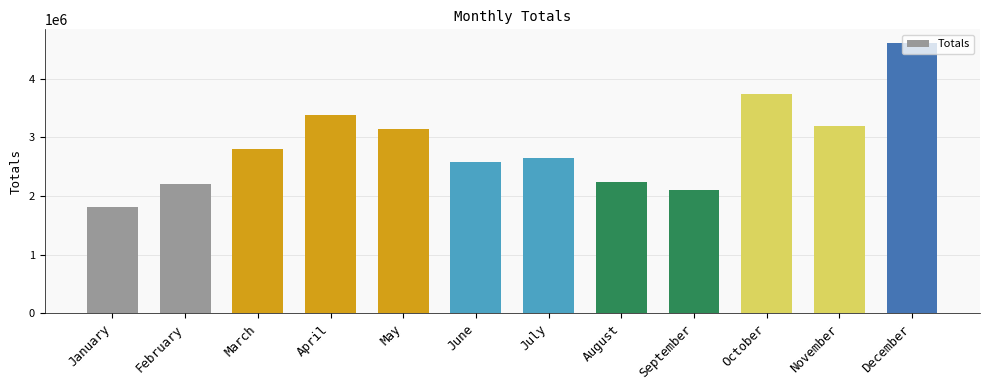

What is the maximum value shown in the chart?

4613443.3